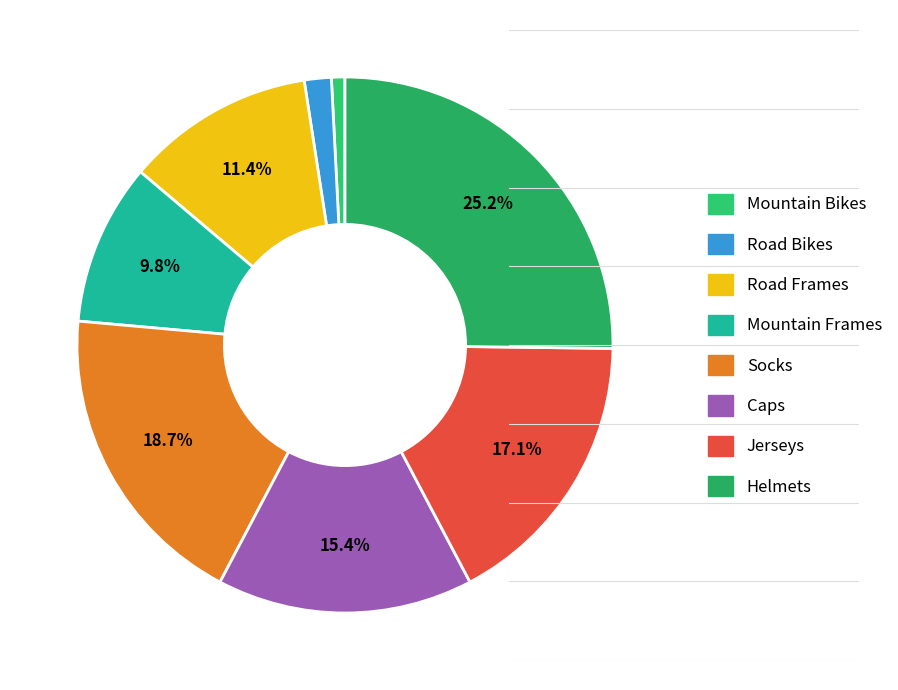

Which slice is the largest?

Helmets